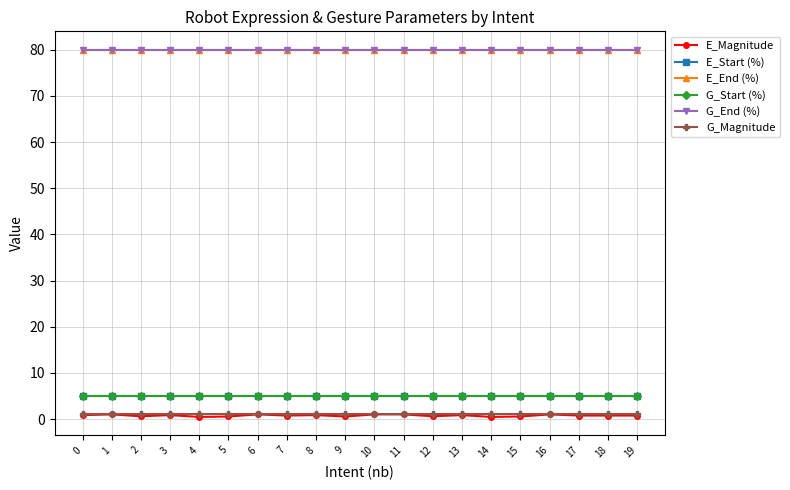

Reading left to right, what are all the values shown in this chart?

E_Magnitude: 0.8	1.0	0.6	0.8	0.5	0.6	1.0	0.8	0.8	0.6	1.0	1.0	0.6	0.8	0.5	0.6	1.0	0.8	0.8	0.8
E_Start (%): 5.0	5.0	5.0	5.0	5.0	5.0	5.0	5.0	5.0	5.0	5.0	5.0	5.0	5.0	5.0	5.0	5.0	5.0	5.0	5.0
E_End (%): 80.0	80.0	80.0	80.0	80.0	80.0	80.0	80.0	80.0	80.0	80.0	80.0	80.0	80.0	80.0	80.0	80.0	80.0	80.0	80.0
G_Start (%): 5.0	5.0	5.0	5.0	5.0	5.0	5.0	5.0	5.0	5.0	5.0	5.0	5.0	5.0	5.0	5.0	5.0	5.0	5.0	5.0
G_End (%): 80.0	80.0	80.0	80.0	80.0	80.0	80.0	80.0	80.0	80.0	80.0	80.0	80.0	80.0	80.0	80.0	80.0	80.0	80.0	80.0
G_Magnitude: 1.0	1.0	1.0	1.0	1.0	1.0	1.0	1.0	1.0	1.0	1.0	1.0	1.0	1.0	1.0	1.0	1.0	1.0	1.0	1.0